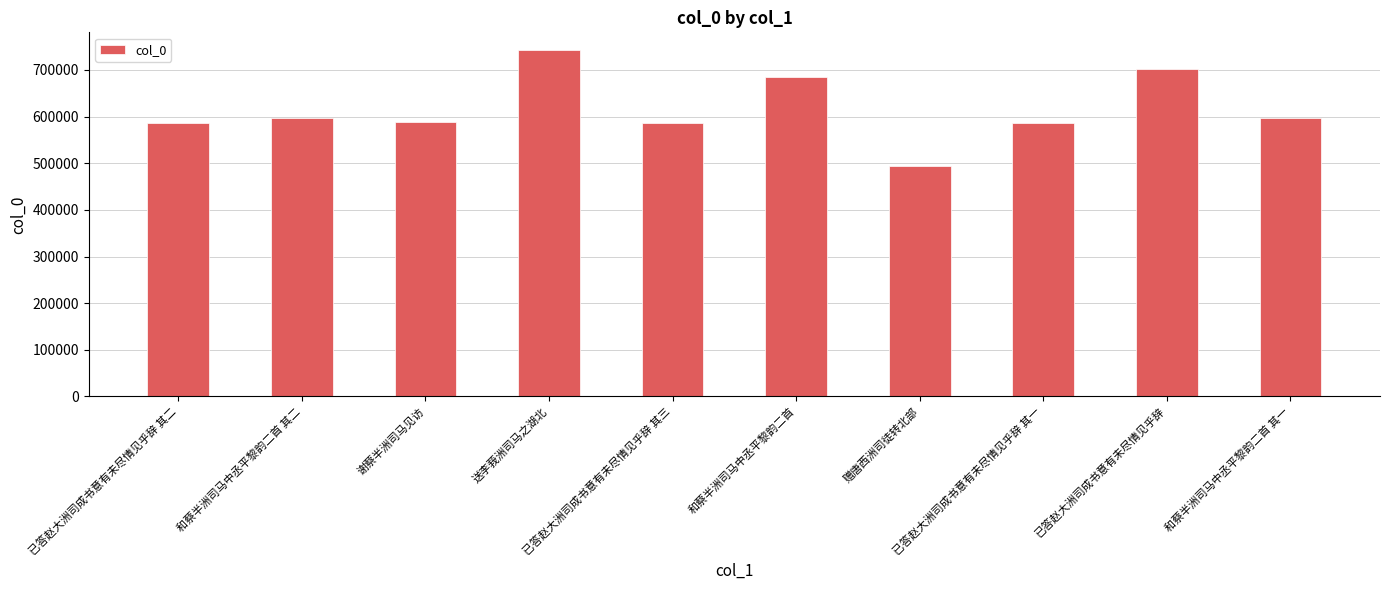

What is the change in value from 和蔡半洲司马中丞平黎韵二首 to 已答赵大洲司成书意有未尽情见乎辞 其一?

-100062